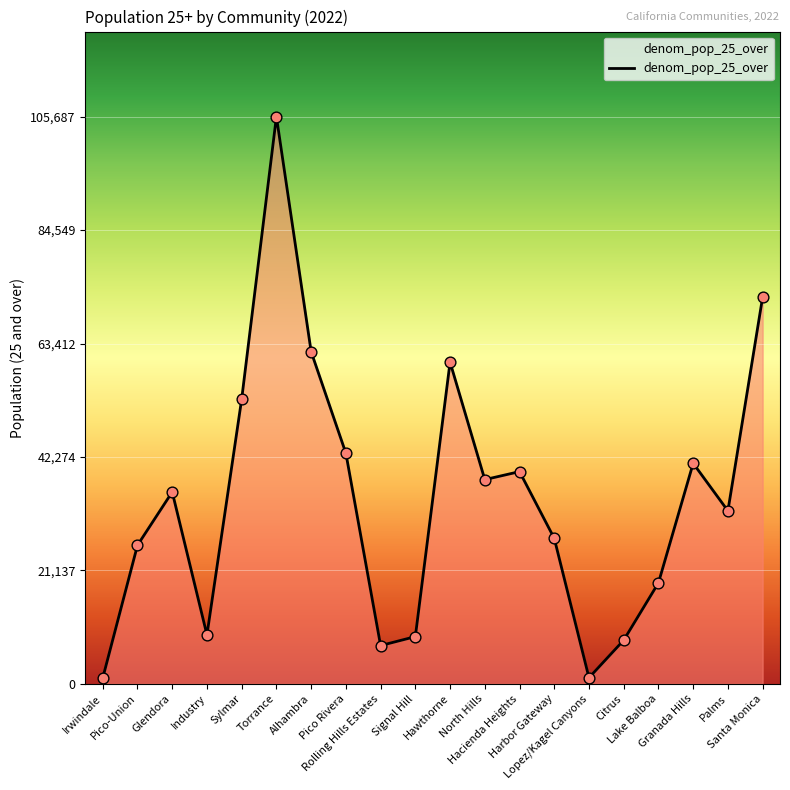

Which has a higher value, Sylmar or Harbor Gateway?

Sylmar